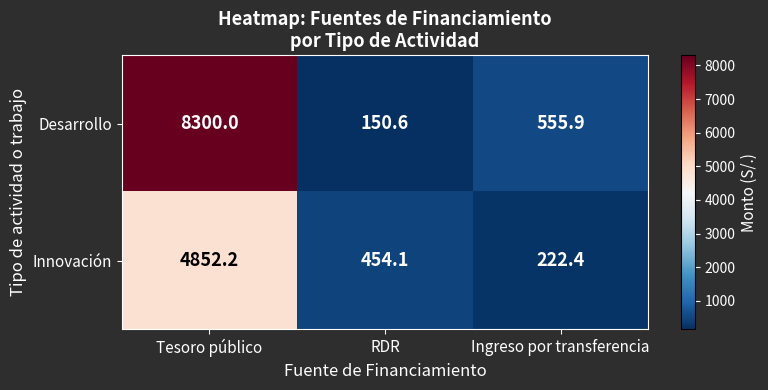

What is the total value across all series at Ingreso por transferencia?

778.3